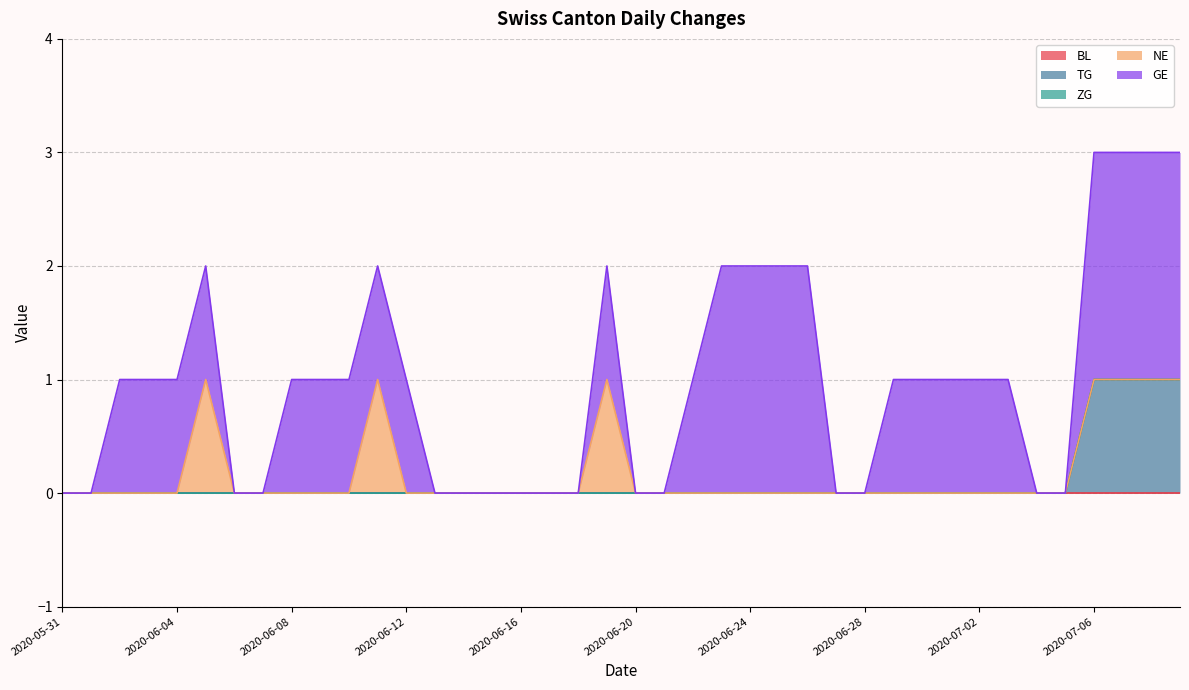

At 2020-06-09, list the series in order from smallest to largest.

BL, TG, ZG, NE, GE